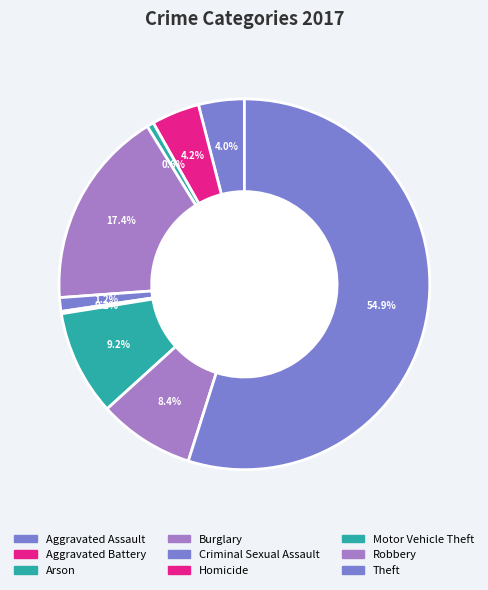

What is the majority slice?

Theft